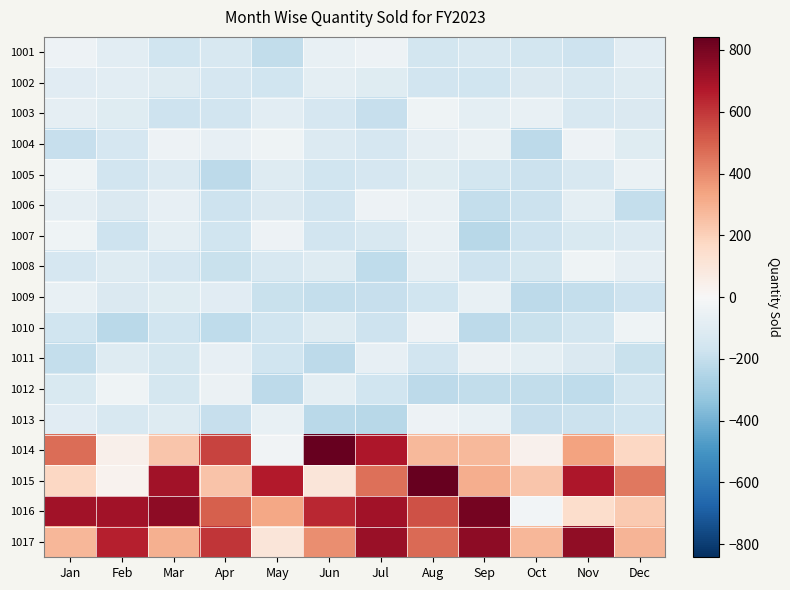

Reading right to left, transcribe all the data shown in this chart.

1001: Dec=-88.7	Nov=-171.7	Oct=-156.7	Sep=-135.7	Aug=-153.7	Jul=-44.7	Jun=-59.7	May=-205.7	Apr=-132.7	Mar=-168.7	Feb=-85.7	Jan=-44.7
1002: Dec=-105.7	Nov=-131.7	Oct=-121.7	Sep=-167.7	Aug=-158.7	Jul=-99.7	Jun=-80.7	May=-167.7	Apr=-140.7	Mar=-111.7	Feb=-85.7	Jan=-95.7
1003: Dec=-119.7	Nov=-134.7	Oct=-64.7	Sep=-81.7	Aug=-36.7	Jul=-193.7	Jun=-144.7	May=-88.7	Apr=-158.7	Mar=-174.7	Feb=-104.7	Jan=-72.7
1004: Dec=-104.7	Nov=-42.7	Oct=-217.7	Sep=-53.7	Aug=-72.7	Jul=-141.7	Jun=-117.7	May=-35.7	Apr=-69.7	Mar=-39.7	Feb=-141.7	Jan=-191.7
1005: Dec=-56.7	Nov=-133.7	Oct=-178.7	Sep=-152.7	Aug=-103.7	Jul=-144.7	Jun=-169.7	May=-109.7	Apr=-219.7	Mar=-114.7	Feb=-159.7	Jan=-37.7
1006: Dec=-202.7	Nov=-82.7	Oct=-178.7	Sep=-202.7	Aug=-59.7	Jul=-43.7	Jun=-158.7	May=-121.7	Apr=-175.7	Mar=-68.7	Feb=-118.7	Jan=-77.7
1007: Dec=-117.7	Nov=-125.7	Oct=-174.7	Sep=-230.7	Aug=-63.7	Jul=-136.7	Jun=-160.7	May=-39.7	Apr=-164.7	Mar=-83.7	Feb=-174.7	Jan=-35.7
1008: Dec=-75.7	Nov=-37.7	Oct=-149.7	Sep=-173.7	Aug=-74.7	Jul=-215.7	Jun=-105.7	May=-136.7	Apr=-190.7	Mar=-141.7	Feb=-108.7	Jan=-141.7
1009: Dec=-172.7	Nov=-203.7	Oct=-217.7	Sep=-65.7	Aug=-169.7	Jul=-191.7	Jun=-200.7	May=-188.7	Apr=-93.7	Mar=-100.7	Feb=-121.7	Jan=-62.7
1010: Dec=-35.7	Nov=-153.7	Oct=-185.7	Sep=-218.7	Aug=-43.7	Jul=-171.7	Jun=-108.7	May=-166.7	Apr=-214.7	Mar=-167.7	Feb=-223.7	Jan=-166.7
1011: Dec=-186.7	Nov=-120.7	Oct=-82.7	Sep=-51.7	Aug=-160.7	Jul=-67.7	Jun=-220.7	May=-165.7	Apr=-67.7	Mar=-150.7	Feb=-111.7	Jan=-201.7
1012: Dec=-156.7	Nov=-213.7	Oct=-208.7	Sep=-206.7	Aug=-218.7	Jul=-165.7	Jun=-82.7	May=-222.7	Apr=-50.7	Mar=-146.7	Feb=-35.7	Jan=-129.7
1013: Dec=-166.7	Nov=-181.7	Oct=-191.7	Sep=-61.7	Aug=-45.7	Jul=-230.7	Jun=-223.7	May=-63.7	Apr=-191.7	Mar=-110.7	Feb=-137.7	Jan=-92.7
1014: Dec=177.3	Nov=341.3	Oct=34.3	Sep=275.3	Aug=274.3	Jul=683.3	Jun=838.3	May=-27.7	Apr=570.3	Mar=233.3	Feb=40.3	Jan=470.3
1015: Dec=442.3	Nov=681.3	Oct=231.3	Sep=304.3	Aug=842.3	Jul=461.3	Jun=101.3	May=669.3	Apr=242.3	Mar=710.3	Feb=32.3	Jan=175.3
1016: Dec=219.3	Nov=145.3	Oct=-25.7	Sep=804.3	Aug=535.3	Jul=705.3	Jun=634.3	May=325.3	Apr=505.3	Mar=750.3	Feb=710.3	Jan=704.3
1017: Dec=288.3	Nov=747.3	Oct=281.3	Sep=754.3	Aug=480.3	Jul=727.3	Jun=390.3	May=105.3	Apr=604.3	Mar=302.3	Feb=654.3	Jan=282.3